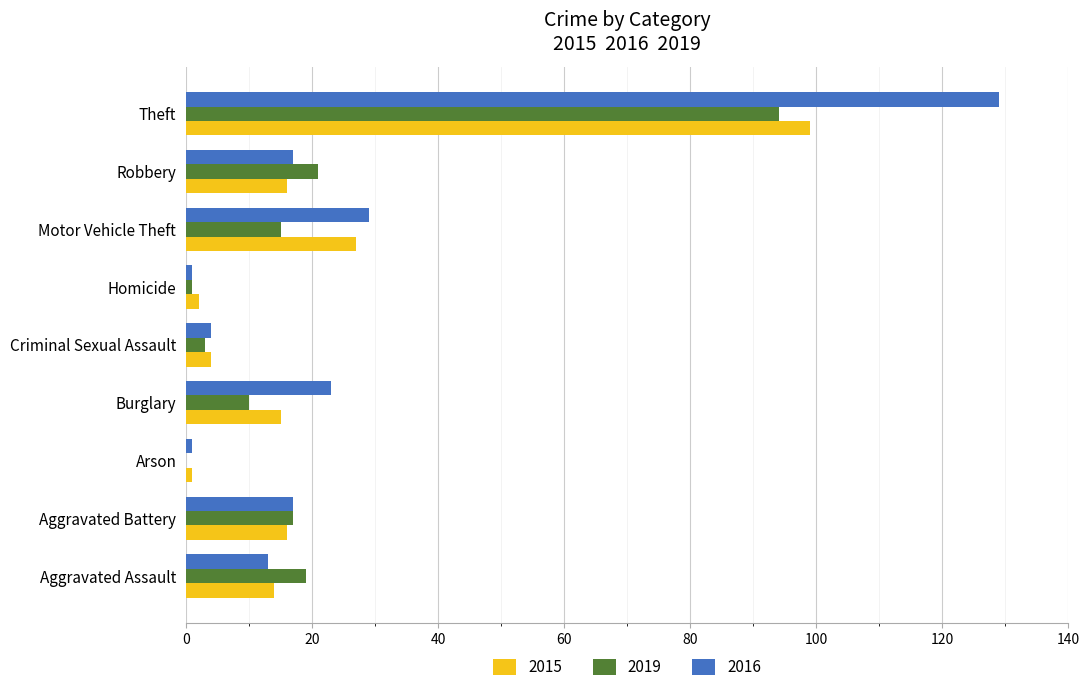

What is the highest value of the 2016 series?

129